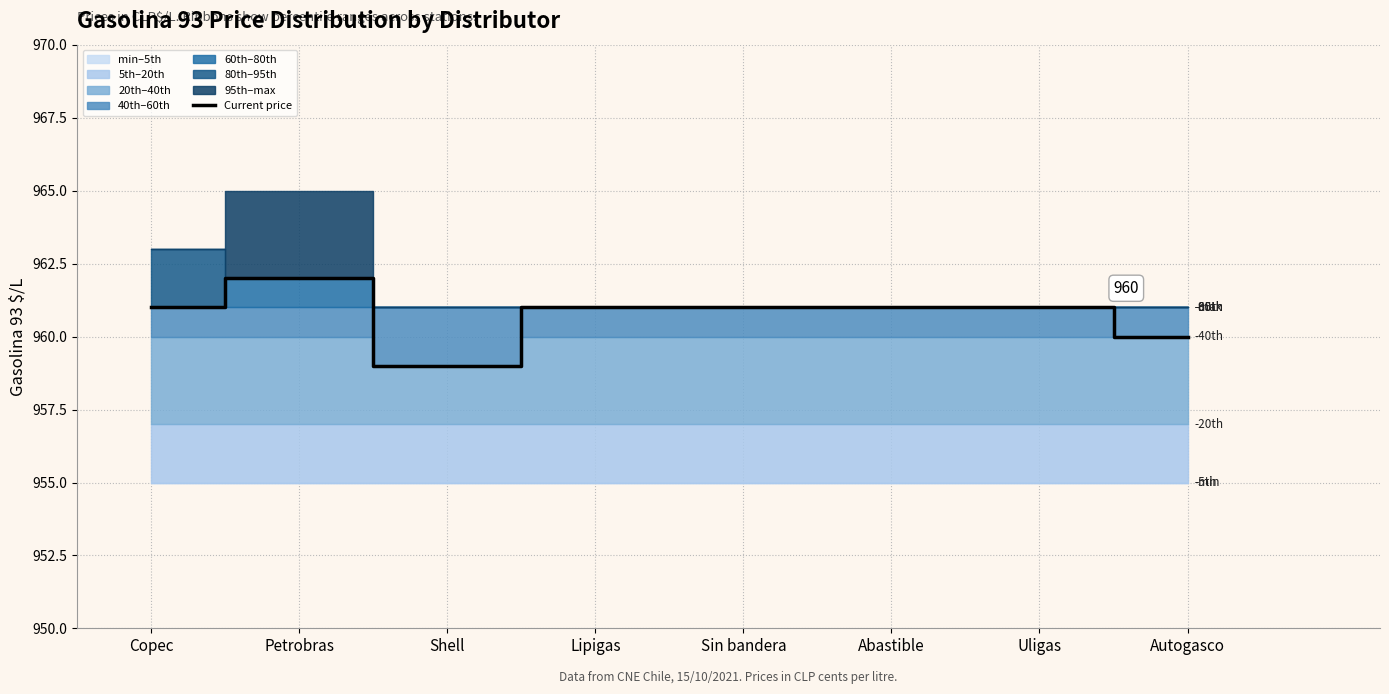

Rank the categories by value from highest to lowest.

Petrobras, Copec, Lipigas, Sin bandera, Abastible, Uligas, Autogasco, Shell